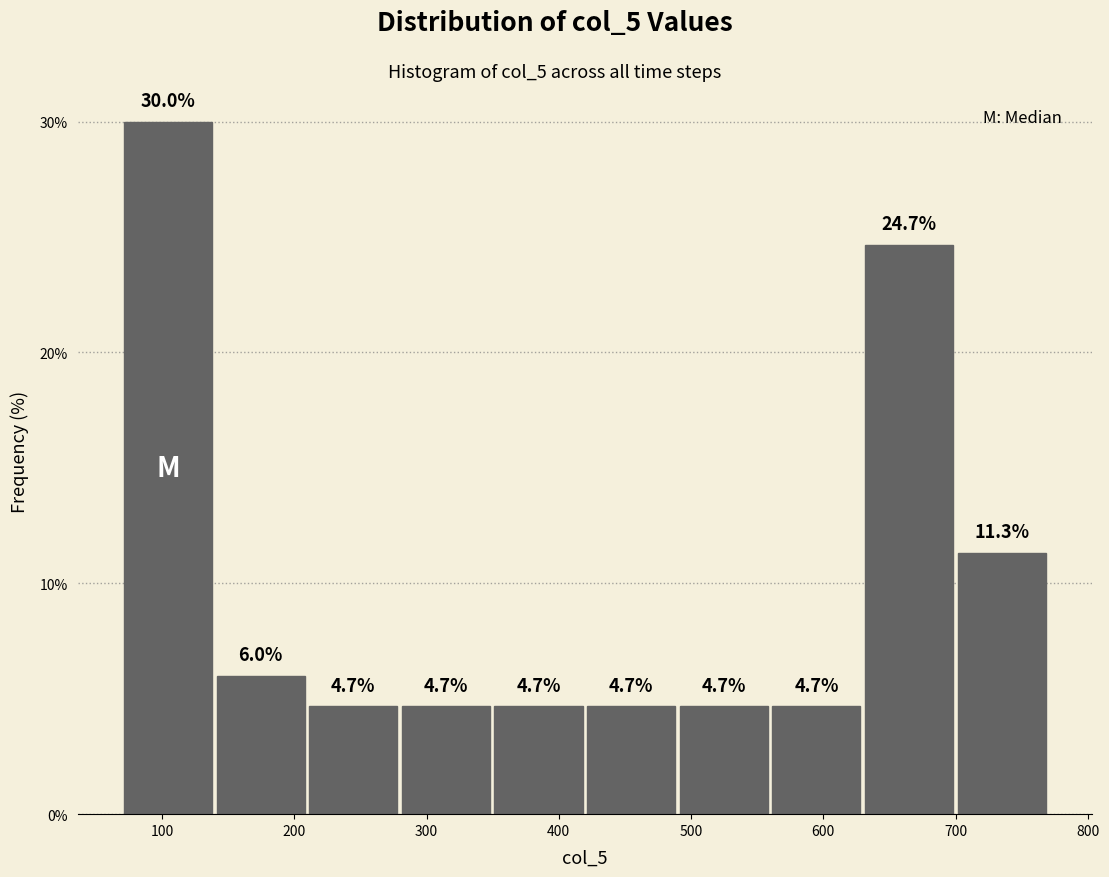

Reading left to right, list every bar in this chart as the range it spans on the x-axis followed by its height. The bar edges are not printed on the chart, so give them approximately, as read against the axis.

70 to 140: 30.0
140 to 210: 6.0
210 to 280: 4.7
280 to 350: 4.7
350 to 420: 4.7
420 to 490: 4.7
490 to 560: 4.7
560 to 630: 4.7
630 to 700: 24.7
700 to 770: 11.3